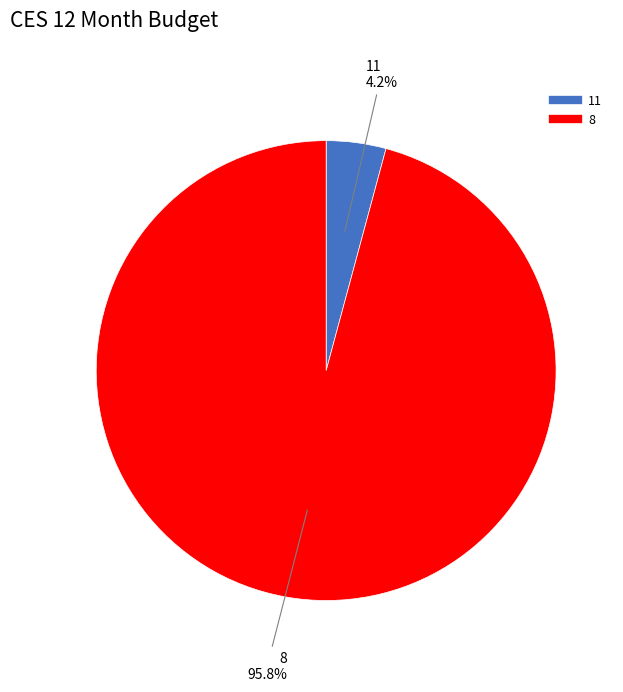

How many slices are in this pie chart?

2